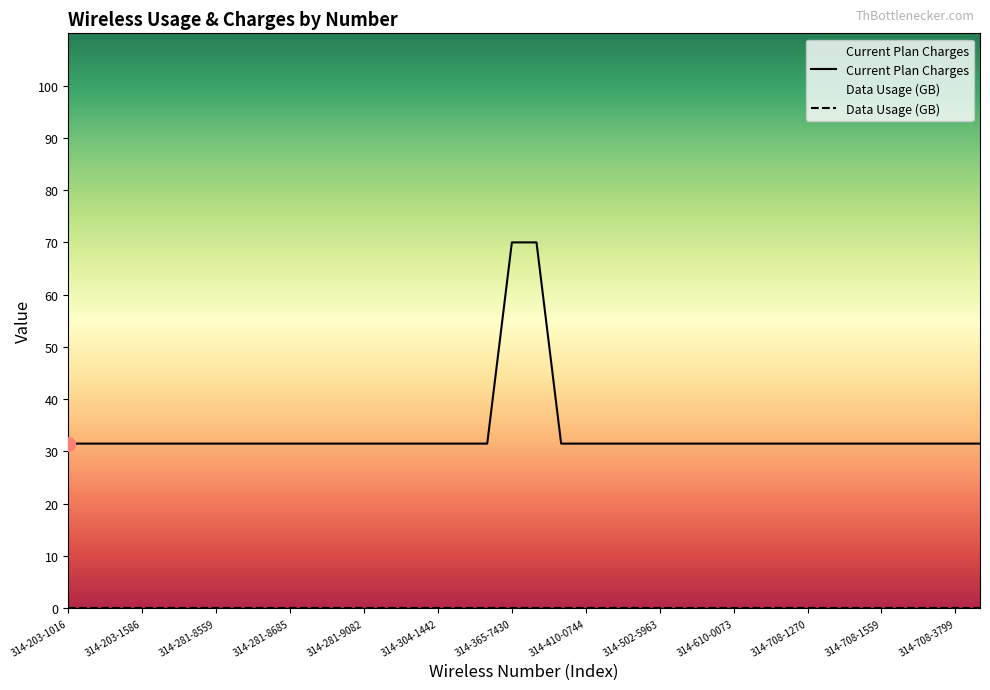

What is the minimum value shown in the chart?

0.0